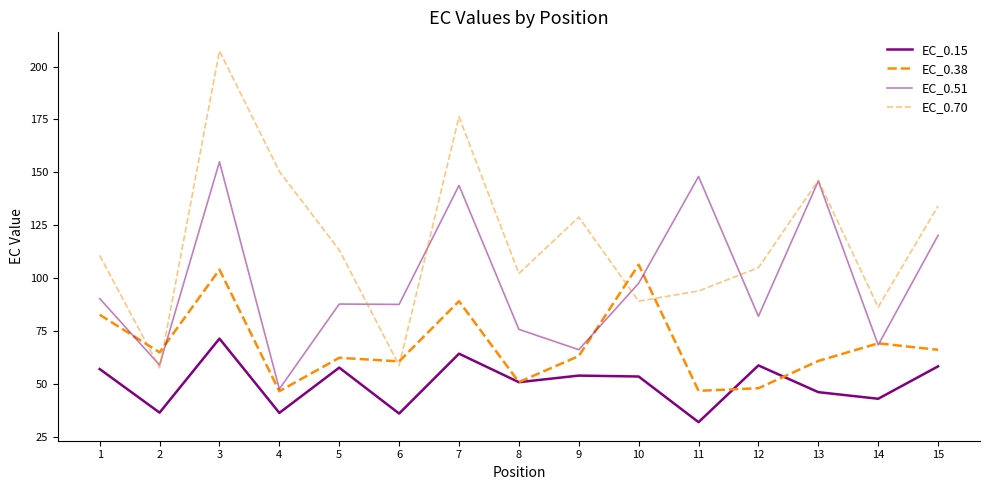

True or false: EC_0.70 and EC_0.38 cross at least once.

True